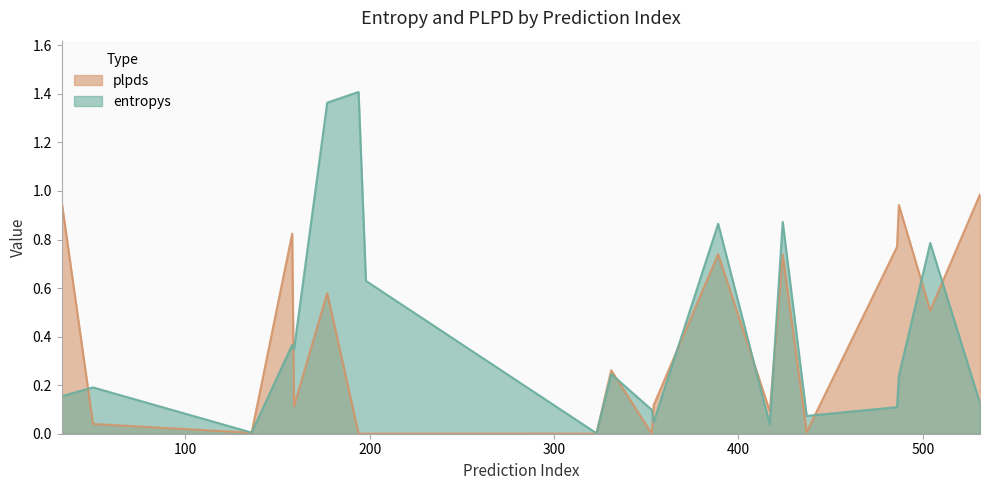

Which series changed the most between 177 and 487?

entropys